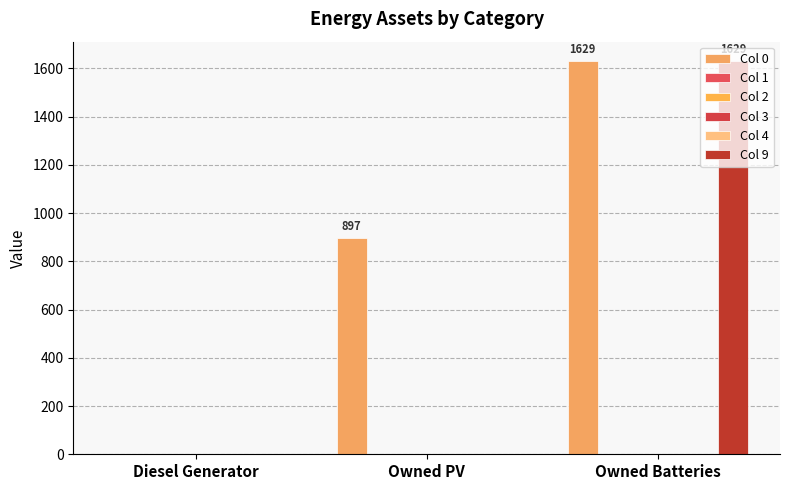

At Diesel Generator, list the series in order from smallest to largest.

Col 0, Col 1, Col 2, Col 3, Col 4, Col 9